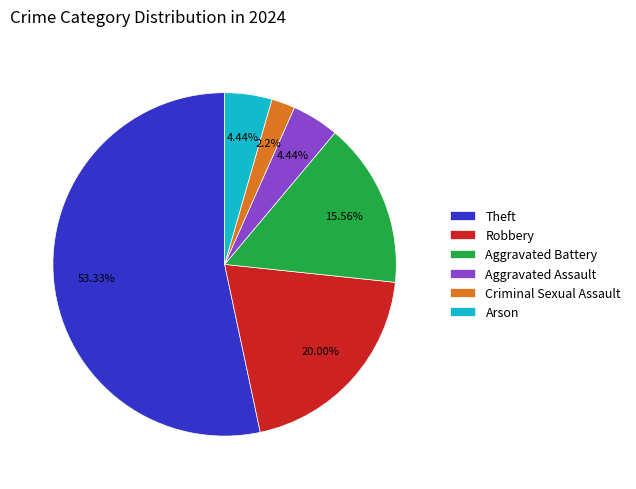

Is the sum of Criminal Sexual Assault and Aggravated Assault greater than half?

No